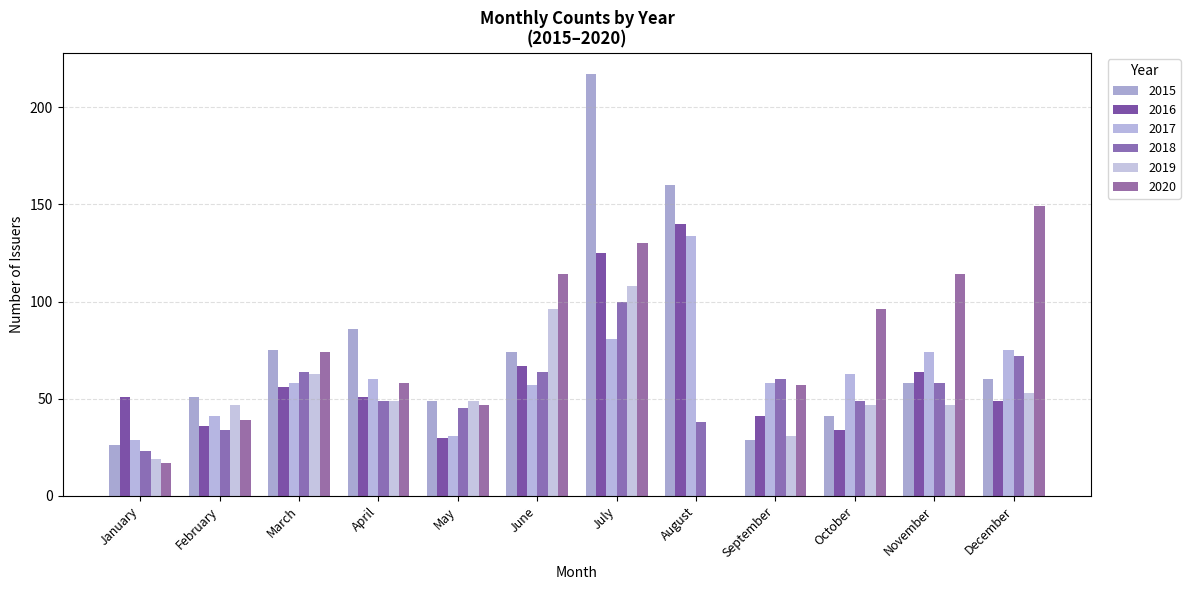

What is the lowest value of the 2017 series?

29